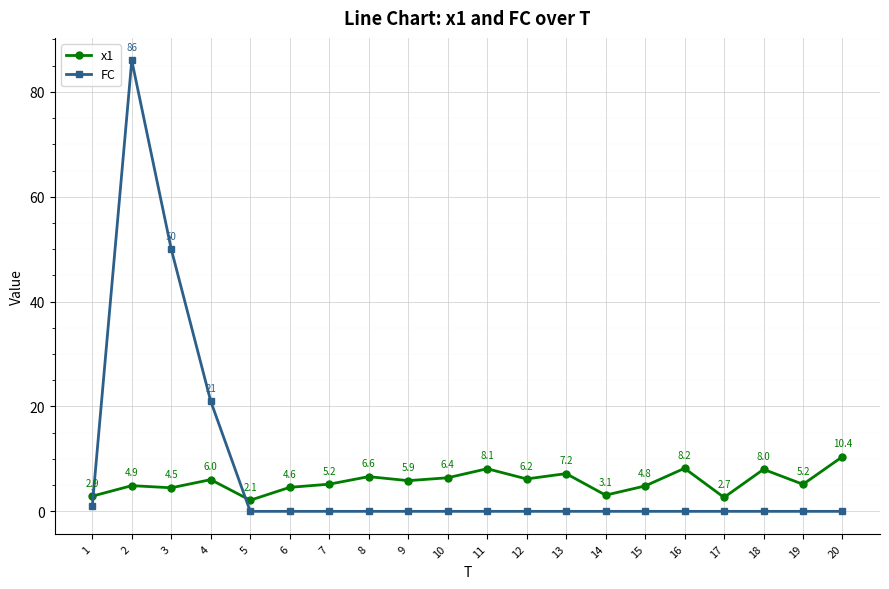

Rank the series by their average value, from highest to lowest.

FC, x1